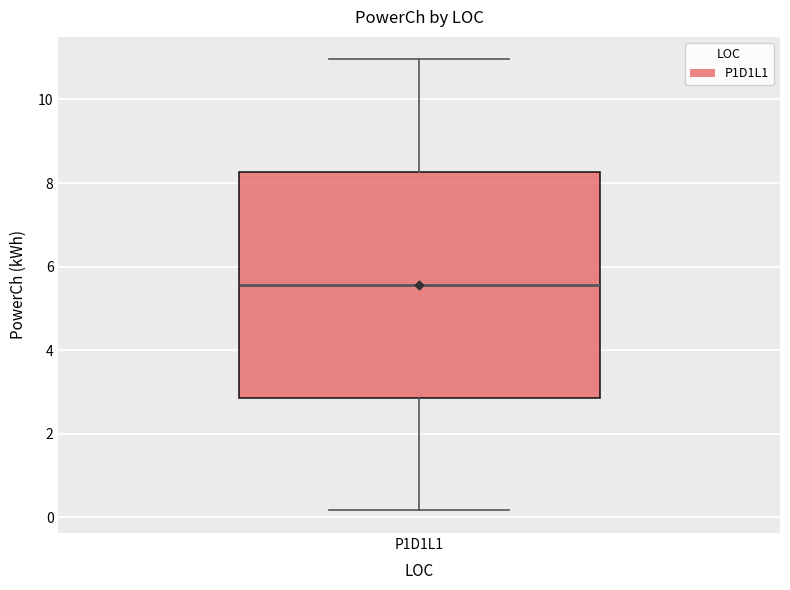

Where does the lower whisker of the box for P1D1L1 end on the y-axis? The values are not printed on the chart, so give them approximately, as read against the axis.

0.2